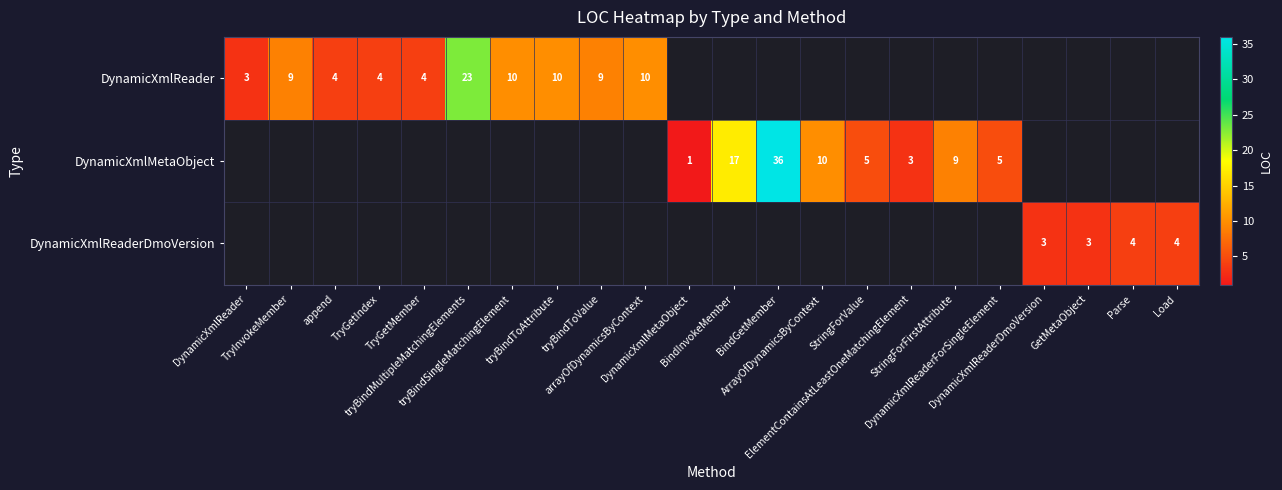

Which series has the largest total across all categories?

row_0